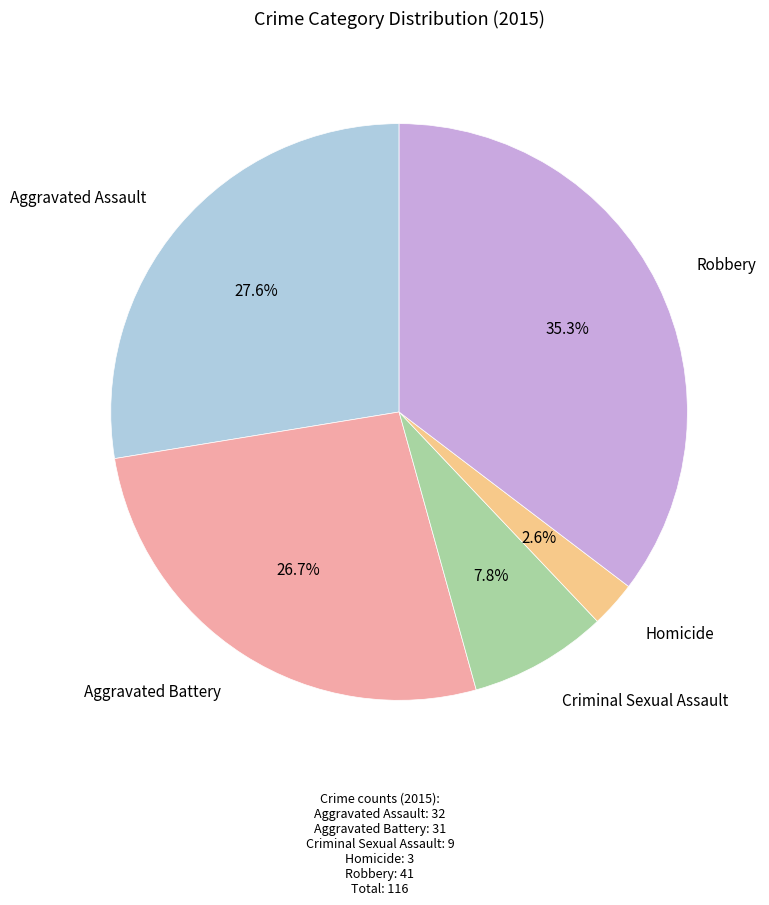

Is there any slice that represents more than half of the pie?

No